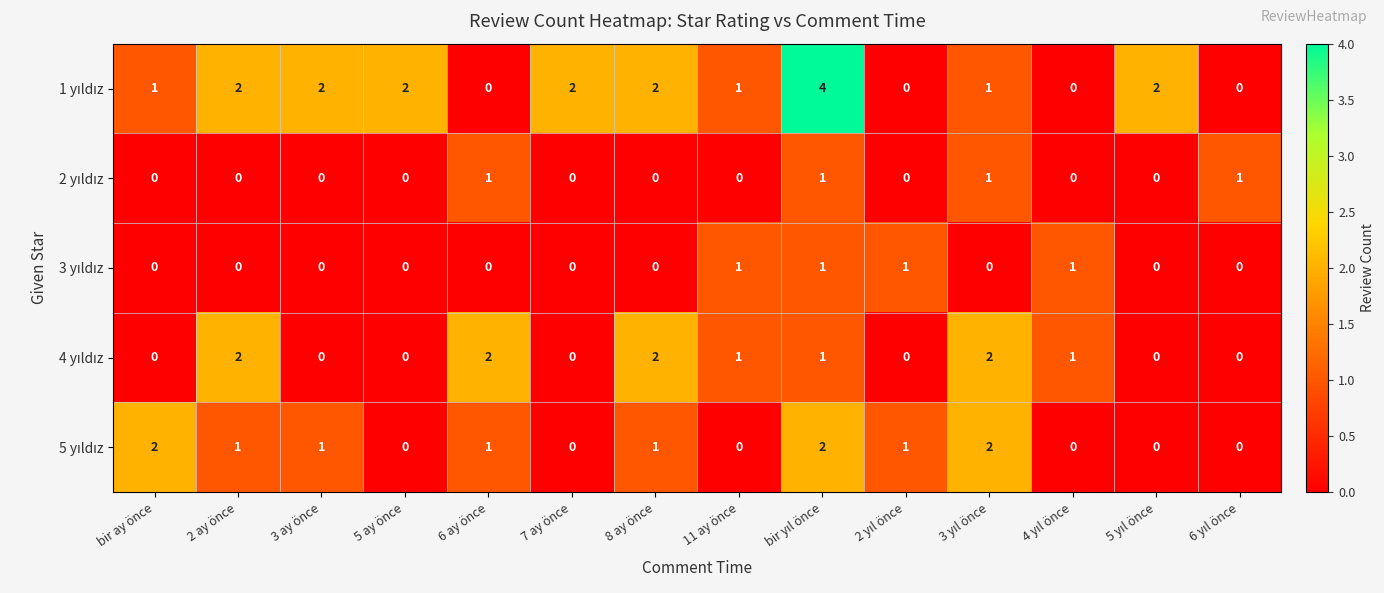

How many series are shown in this chart?

5